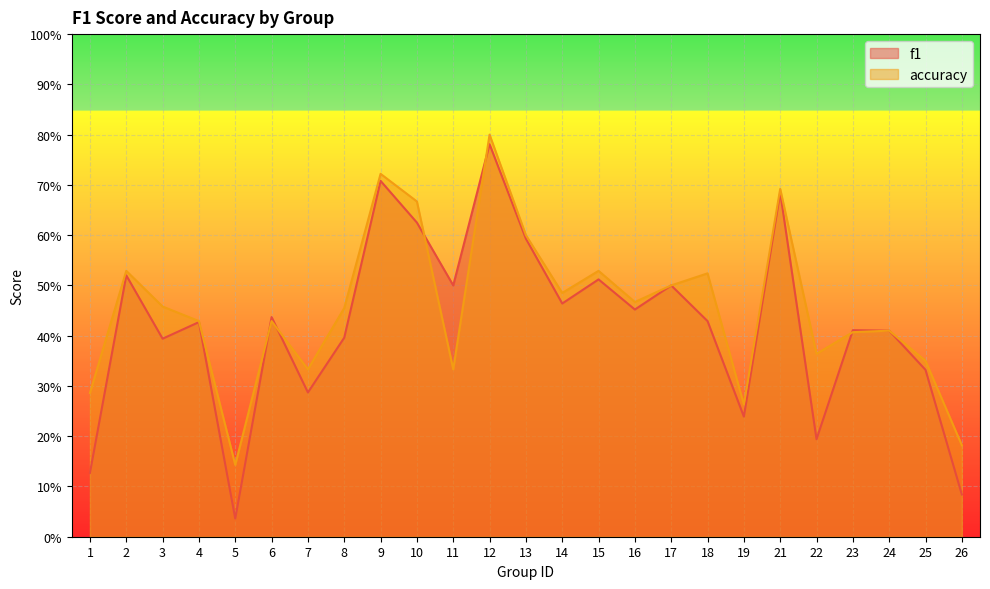

The value of f1 at 8 is 0.2. True or false?

False